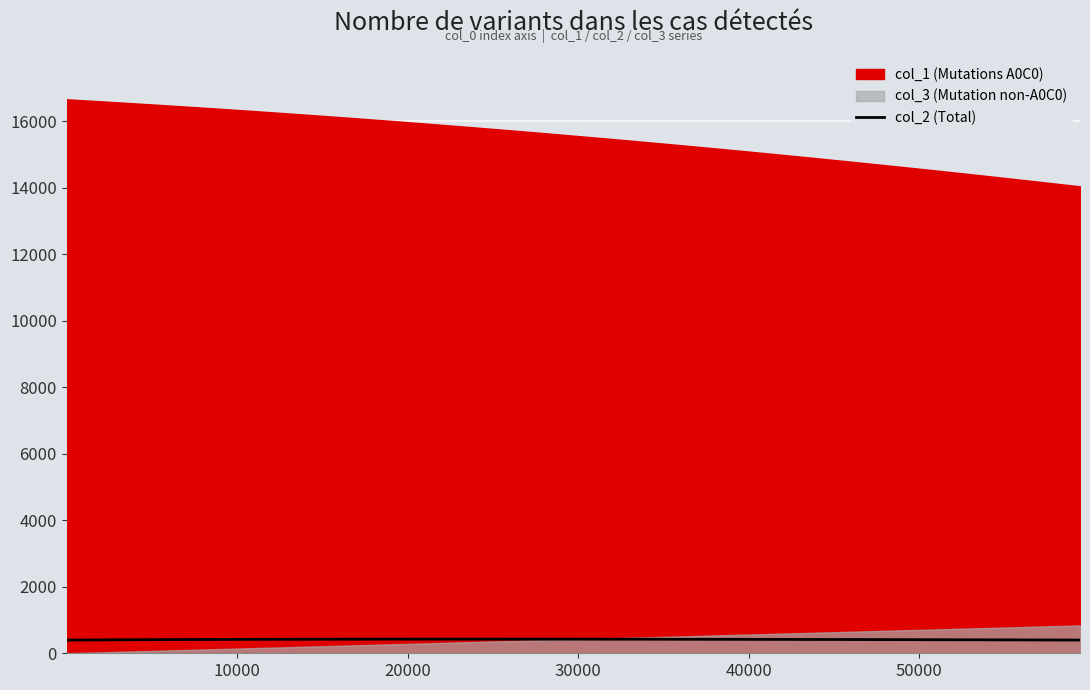

What is the highest value of the col_2 (Total) series?

426.1